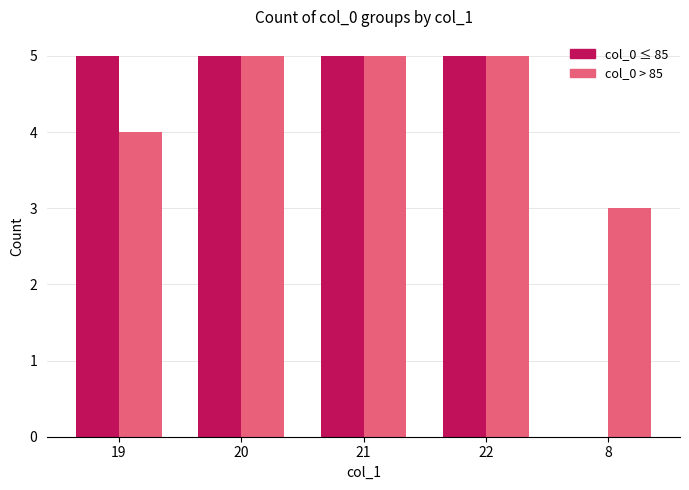

Reading right to left, transcribe all the data shown in this chart.

col_0 ≤ 85: 8=0	22=5	21=5	20=5	19=5
col_0 > 85: 8=3	22=5	21=5	20=5	19=4